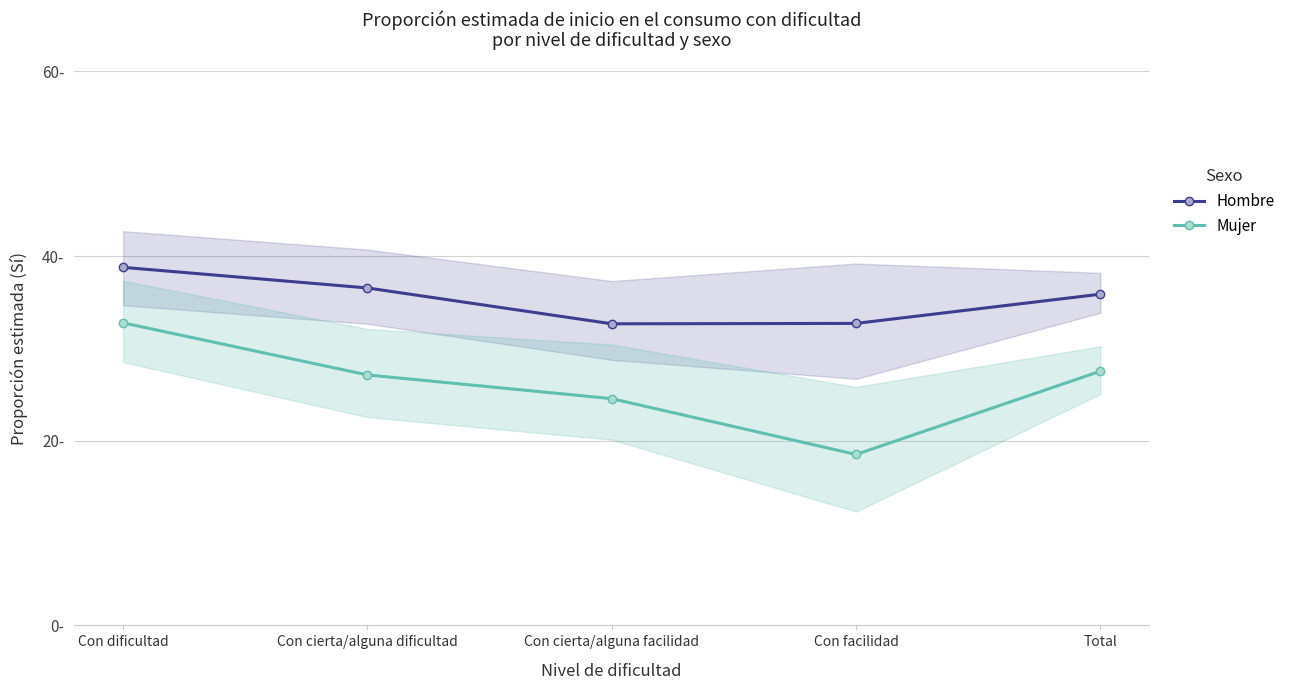

Reading left to right, transcribe all the data shown in this chart.

Hombre: 38.8	36.6	32.7	32.7	35.9
Mujer: 32.8	27.1	24.6	18.5	27.5